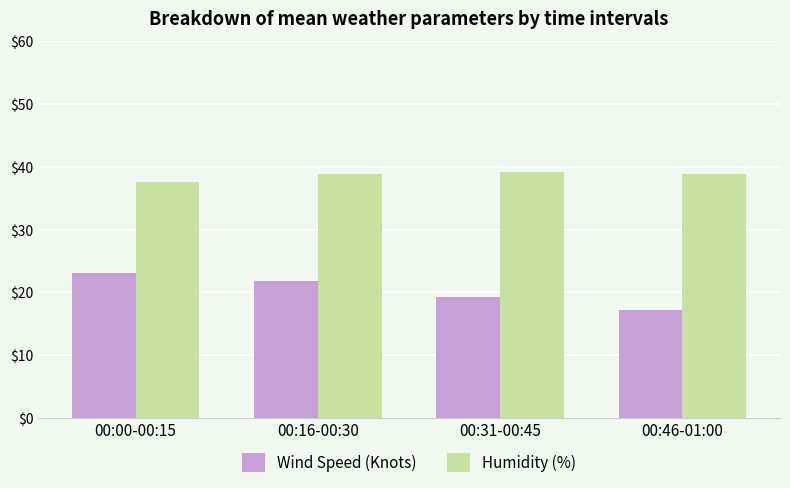

How many values in the Wind Speed (Knots) series exceed 21?

2